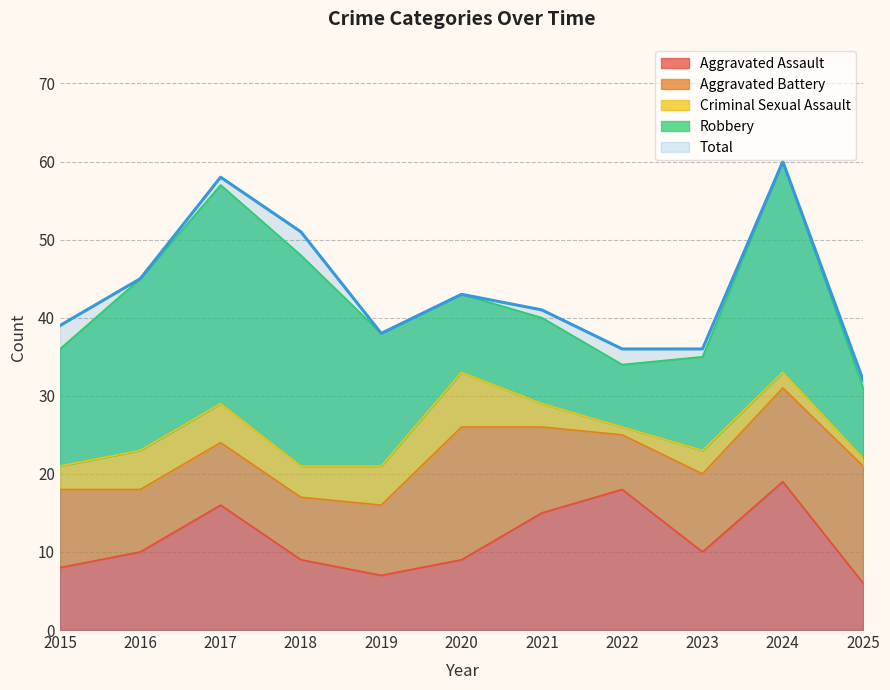

Rank the series at 2018 from highest to lowest value.

Total, Robbery, Aggravated Assault, Aggravated Battery, Criminal Sexual Assault